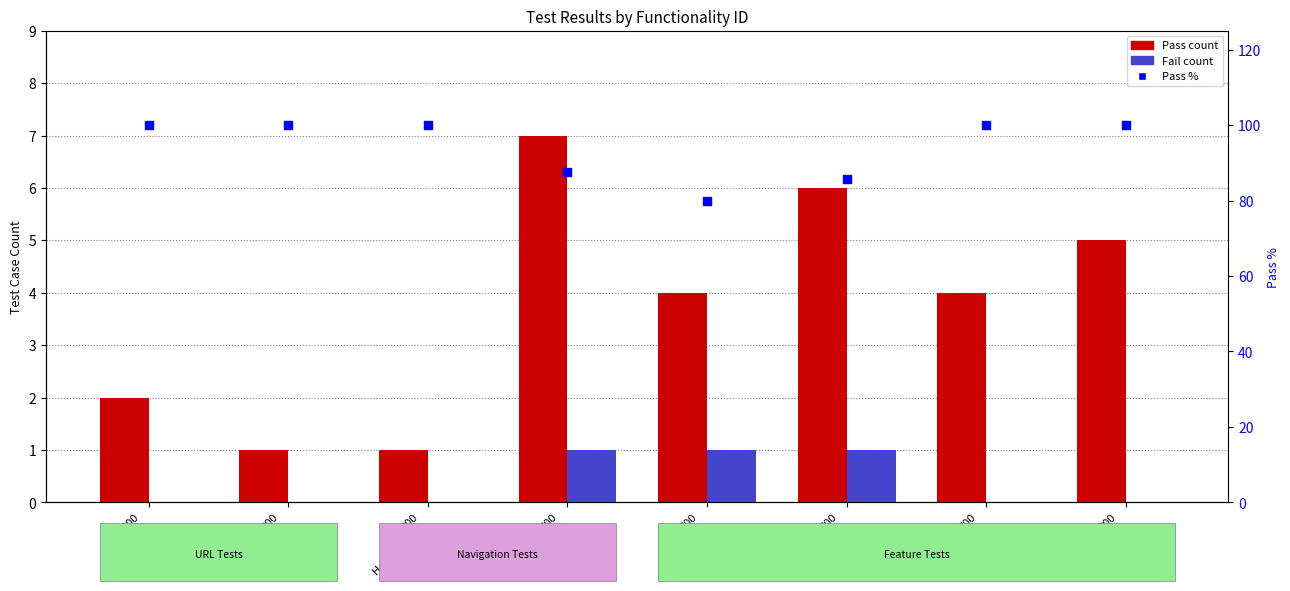

What is the total value across all series at 300
Home Button?

101.0